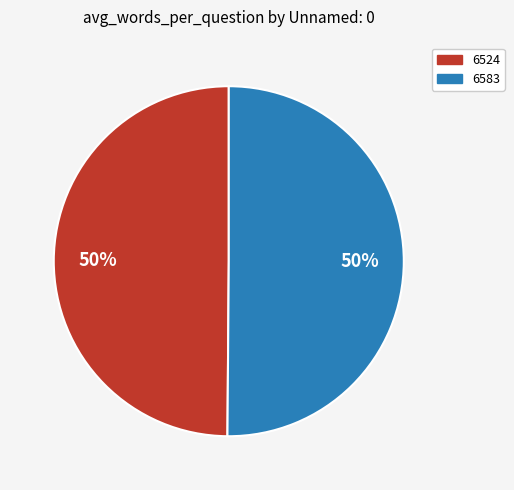

To the nearest percent, what is the combined percentage of 6583 and 6524?

100%